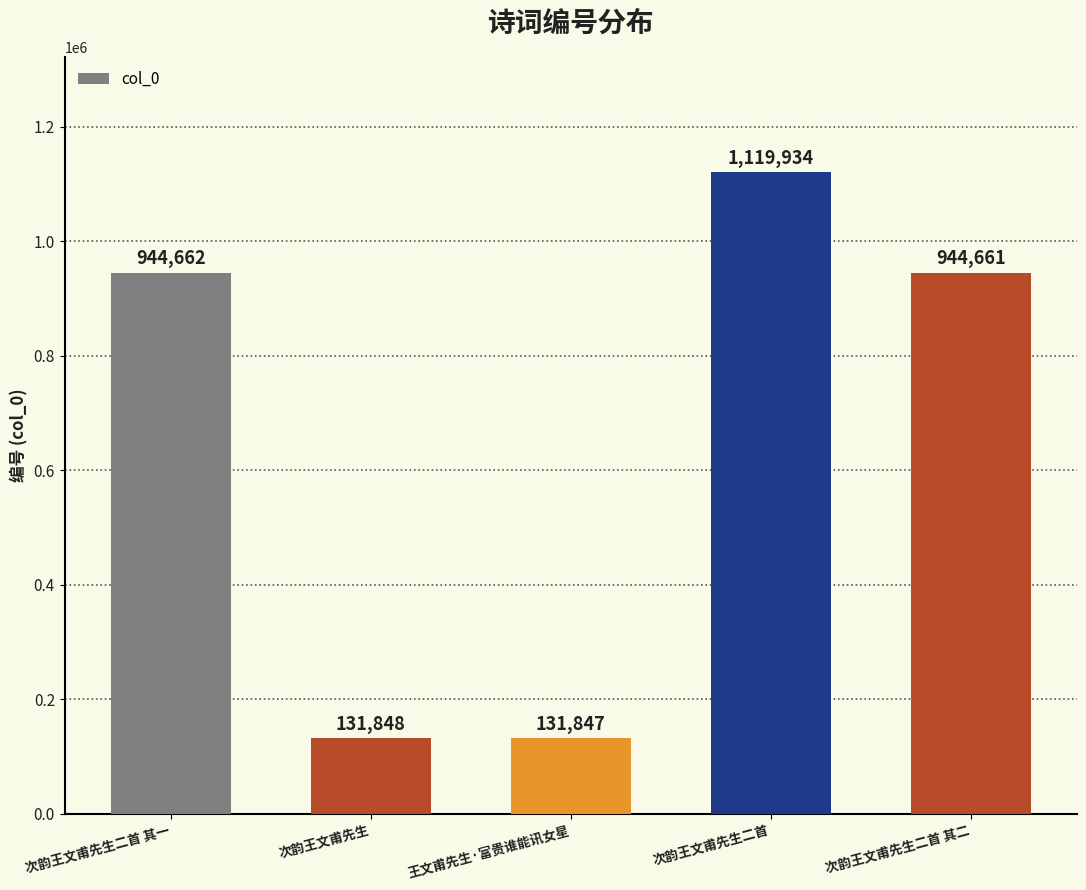

List the labels in order of value, smallest first.

王文甫先生·富贵谁能讯女星, 次韵王文甫先生, 次韵王文甫先生二首 其二, 次韵王文甫先生二首 其一, 次韵王文甫先生二首